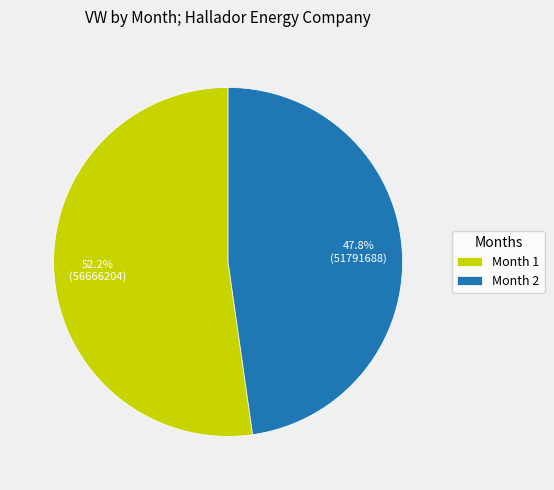

True or false: Month 2 accounts for 48% of the total.

True